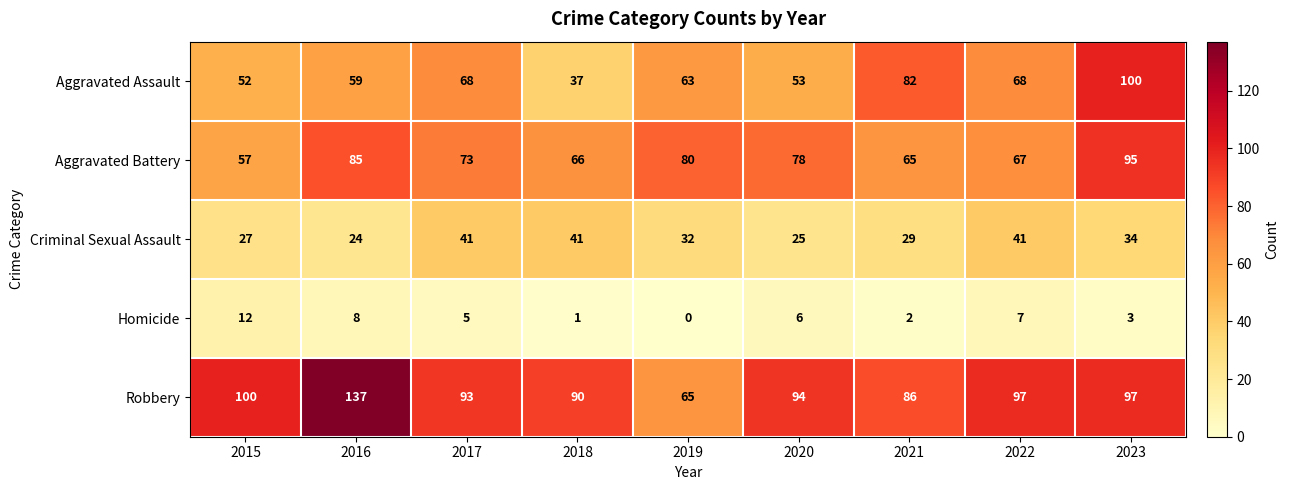

Count the number of data series in this chart.

5